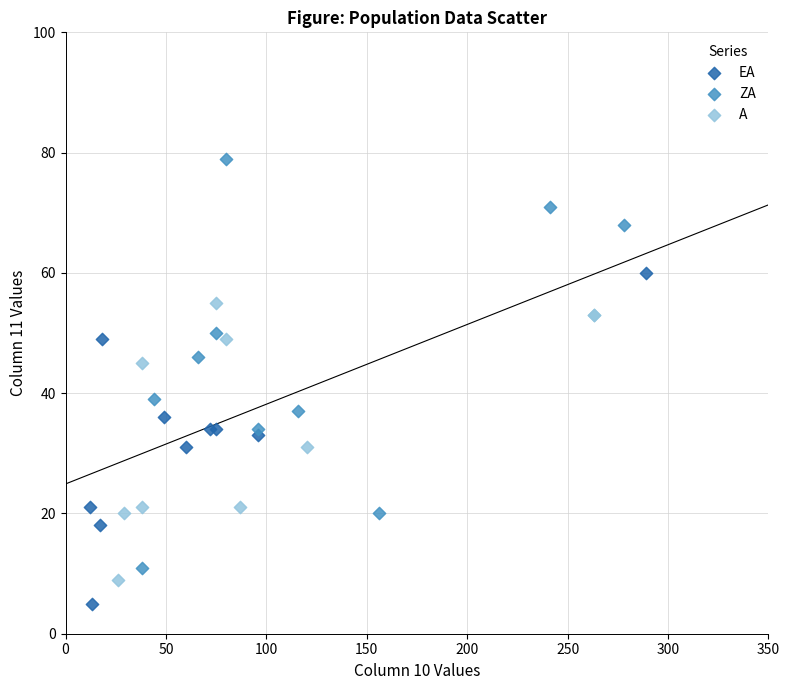

Which series reaches the maximum Y coordinate?

ZA